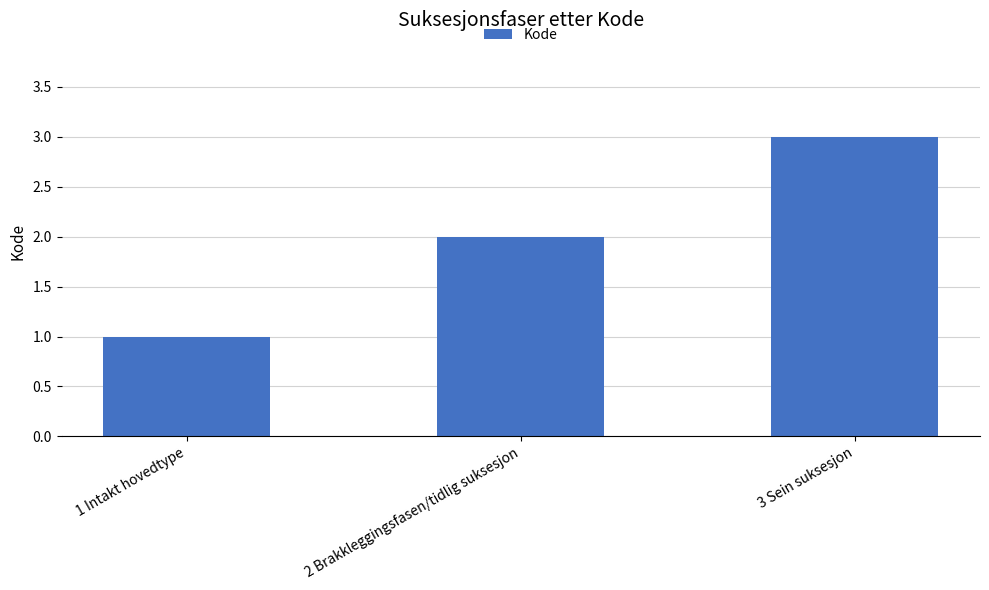

What is the label of the 3rd bar from the left?

3 Sein suksesjon